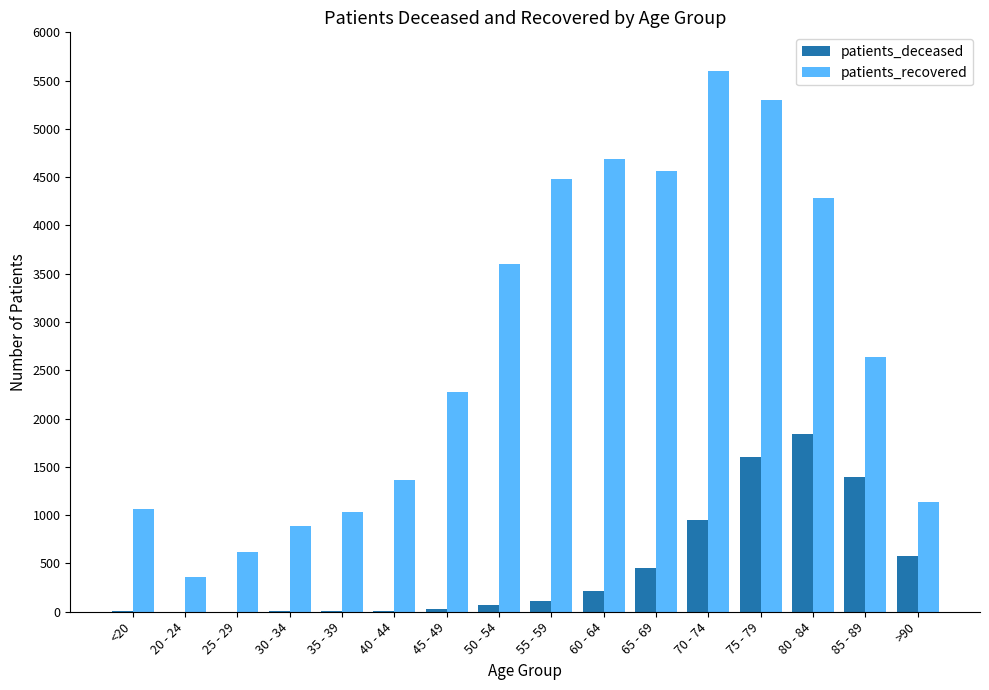

What is the sum of all patients_deceased values?

7282